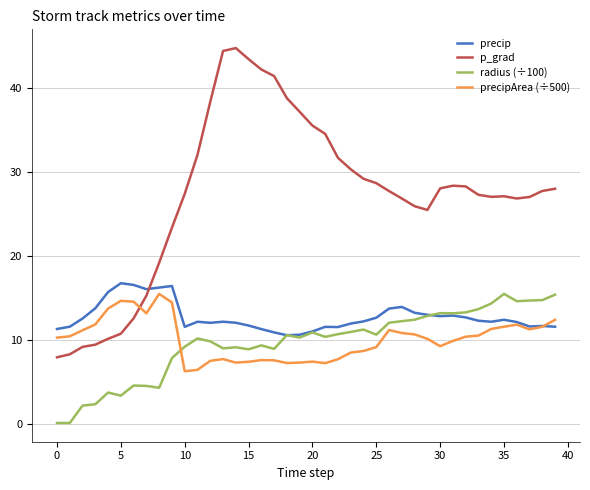

What is the maximum value shown in the chart?

44.7